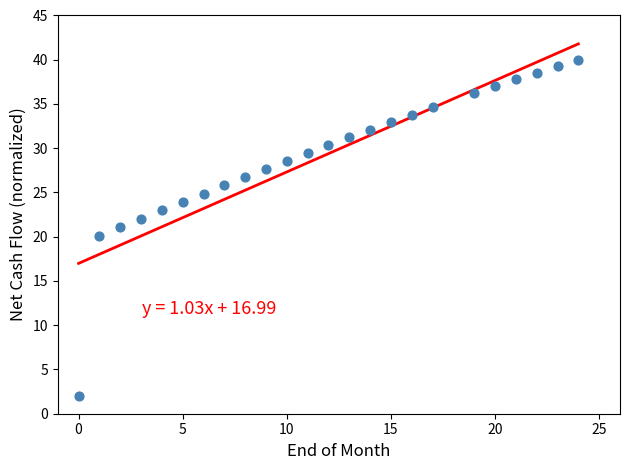

What is the range of X values (max minus min)?

24.0